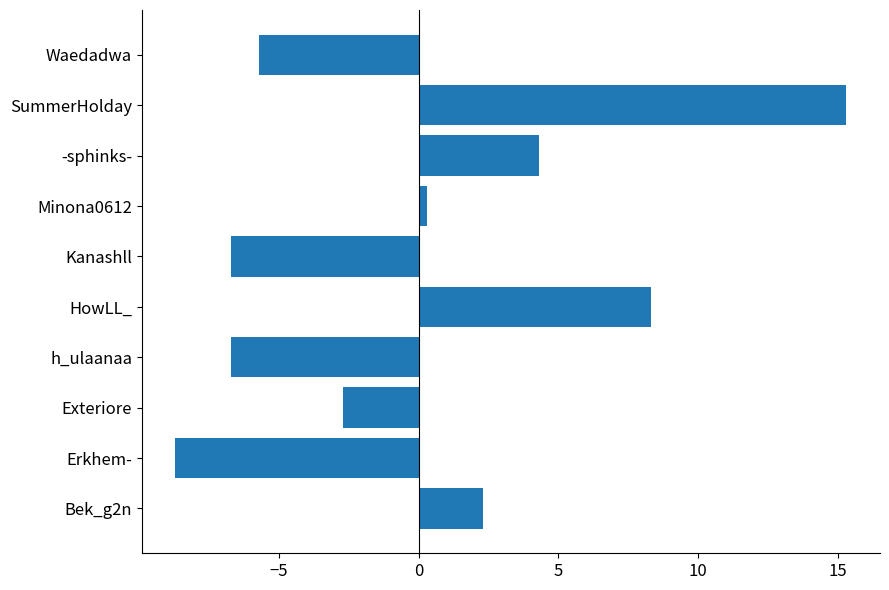

How many bars are there in total?

10